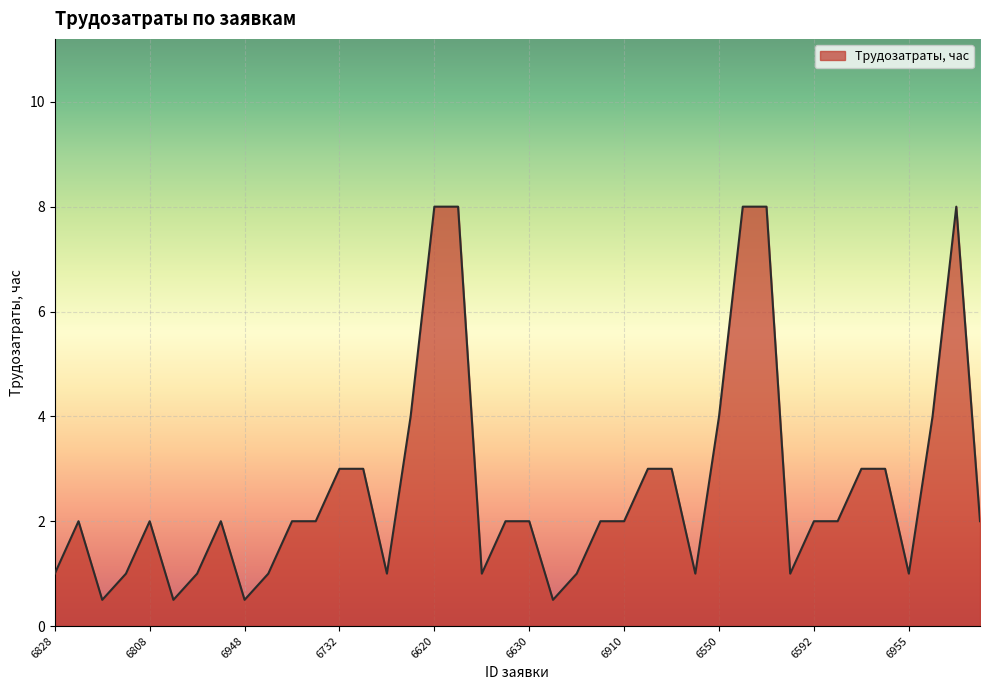

What is the minimum value shown in the chart?

0.5